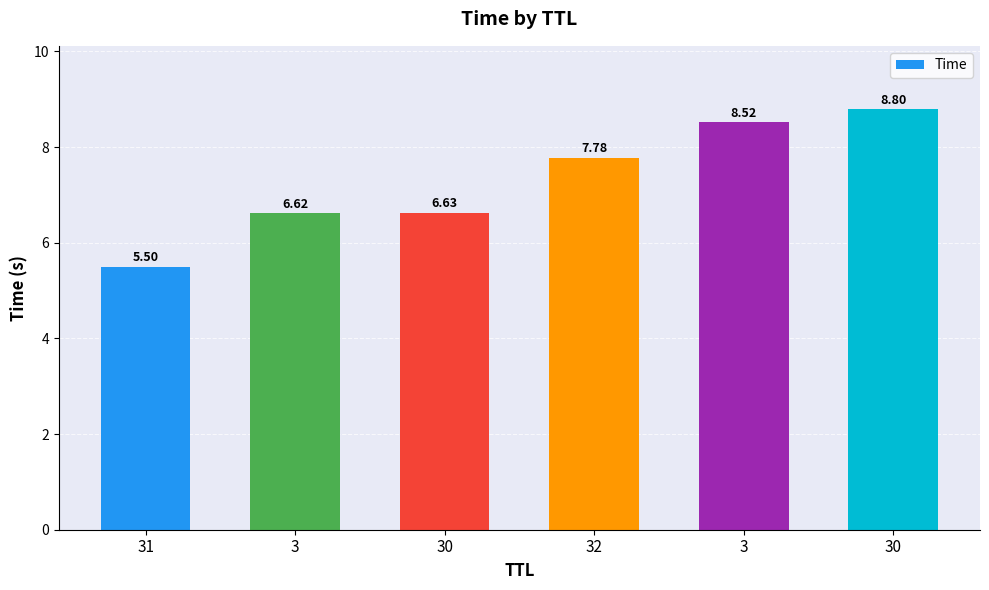

Rank the categories by value from highest to lowest.

30, 3, 32, 30, 3, 31